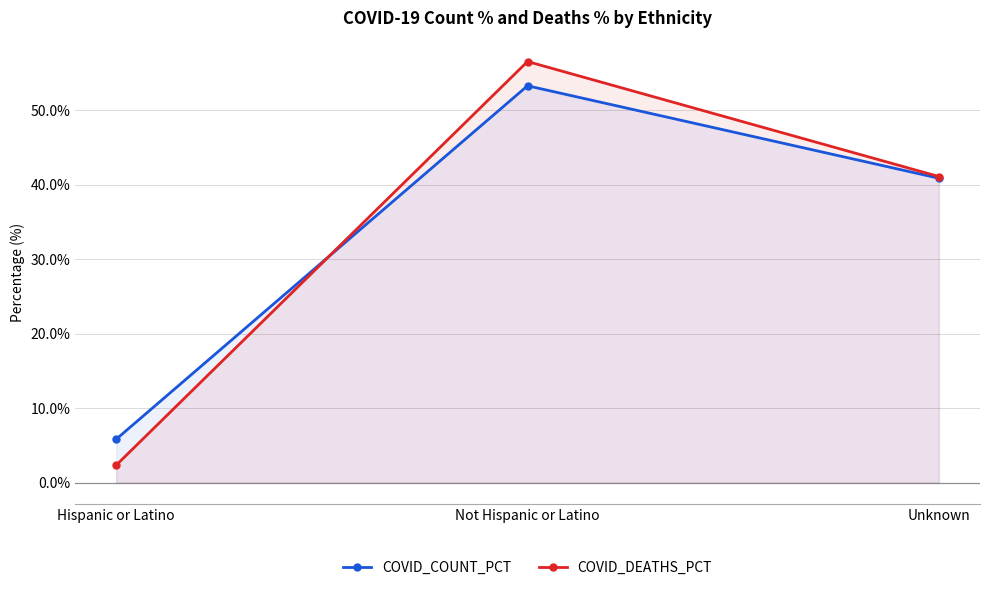

Rank the series at Unknown from lowest to highest value.

COVID_COUNT_PCT, COVID_DEATHS_PCT